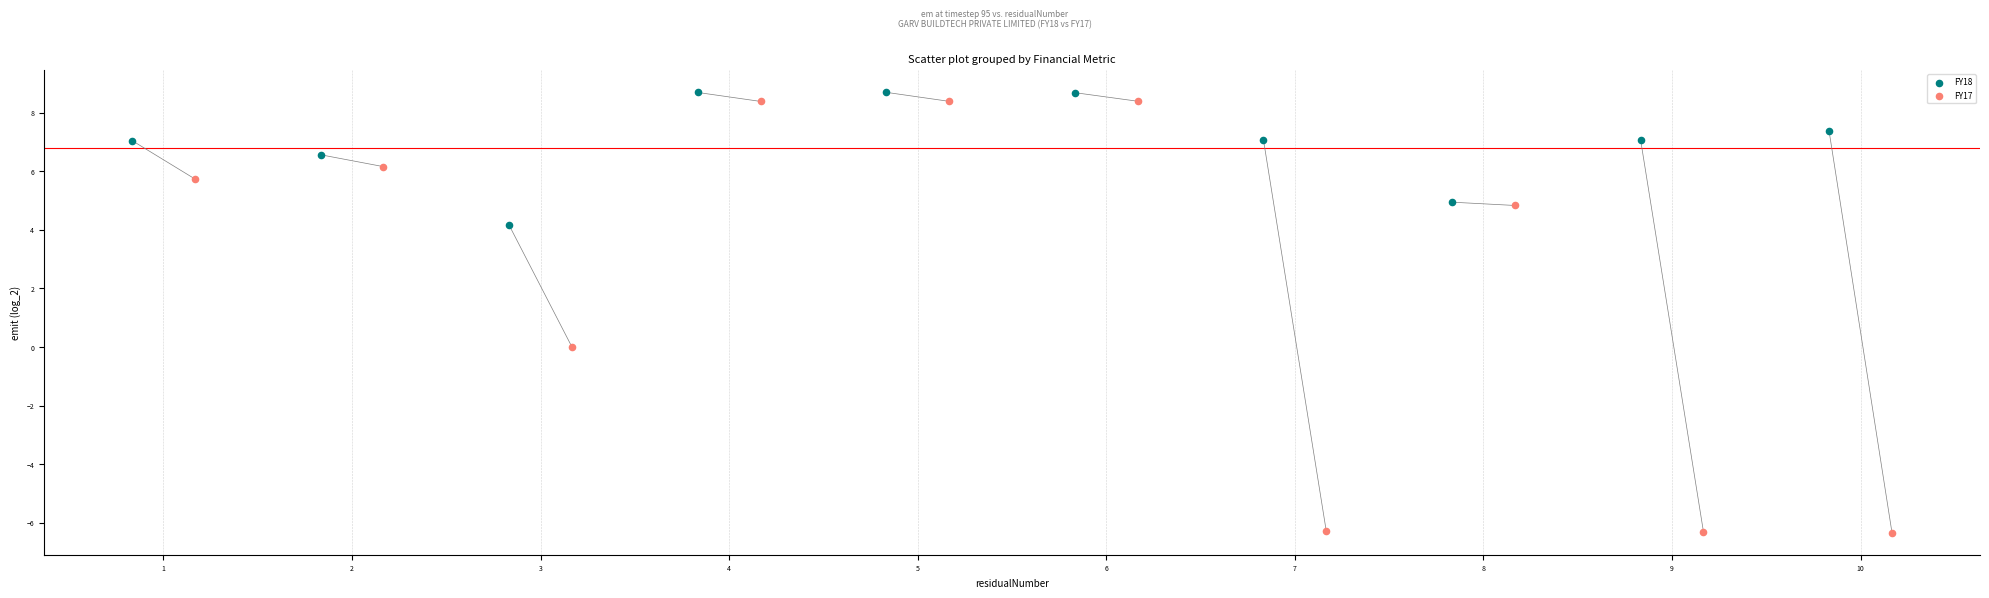

What are all the series names shown in the legend?

FY18, FY17